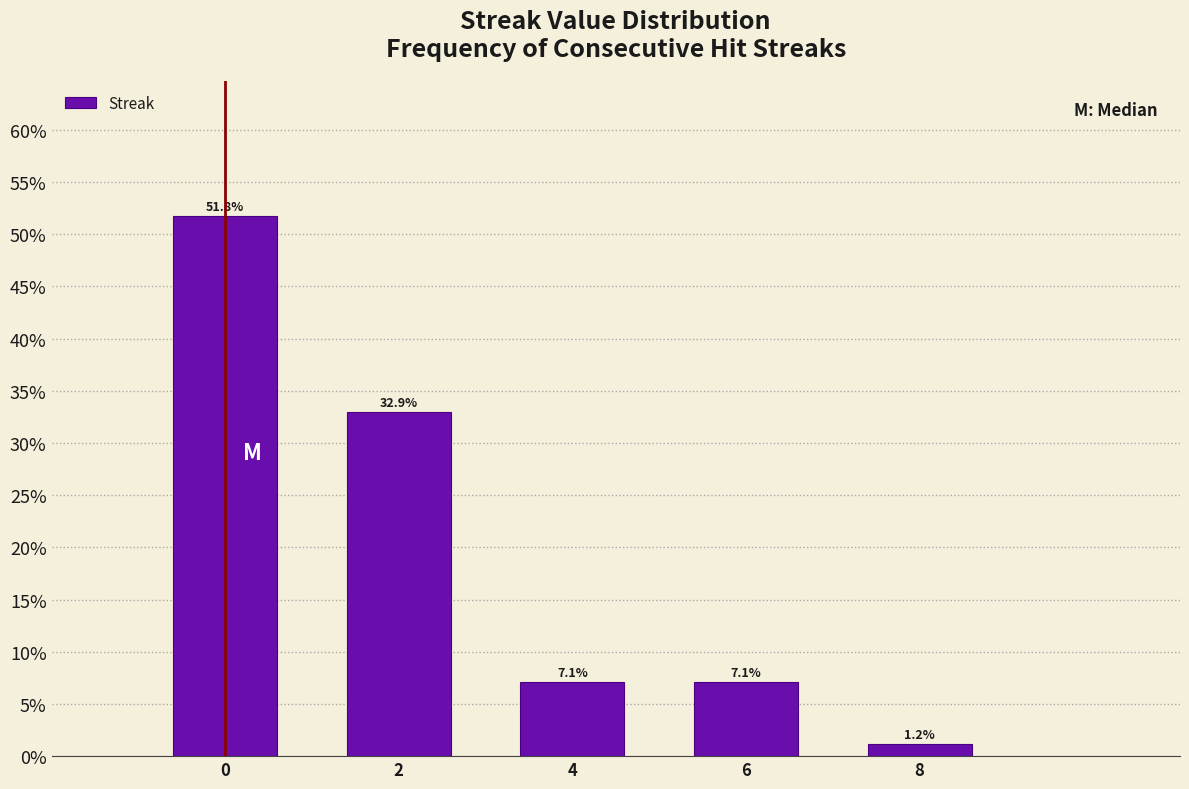

Reading right to left, extract all data points from this chart.

1.2	7.1	7.1	32.9	51.8